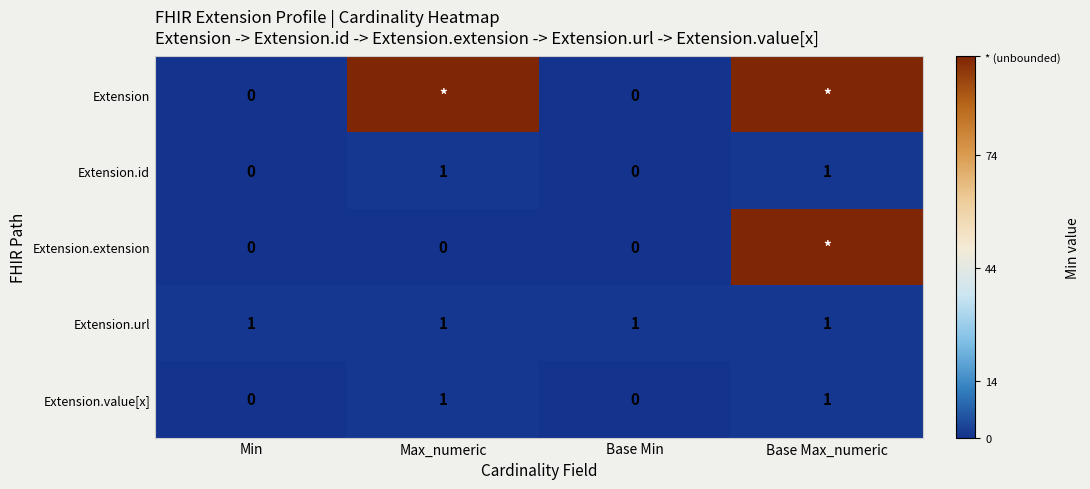

Is the value of Extension.extension at Max_numeric greater than the value of Extension.url at Max_numeric?

No